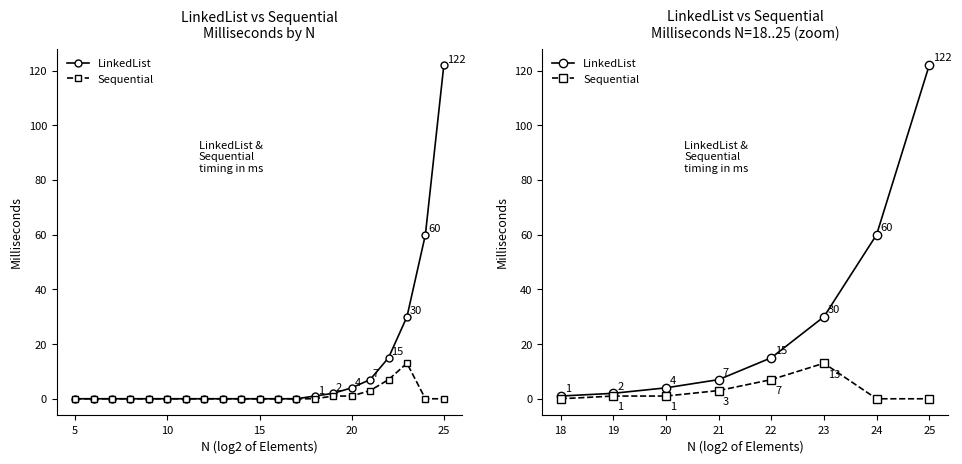

Which series has the largest range (max minus min)?

LinkedList